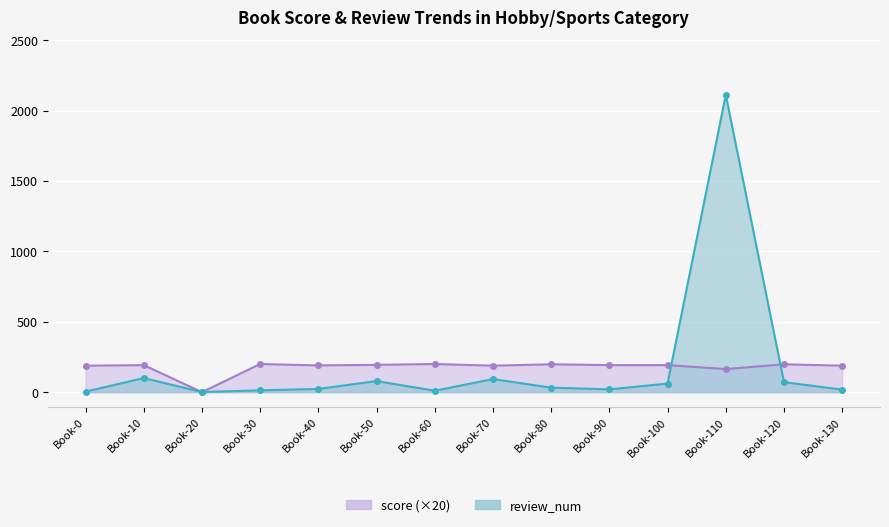

True or false: score and review_num intersect in this chart.

True